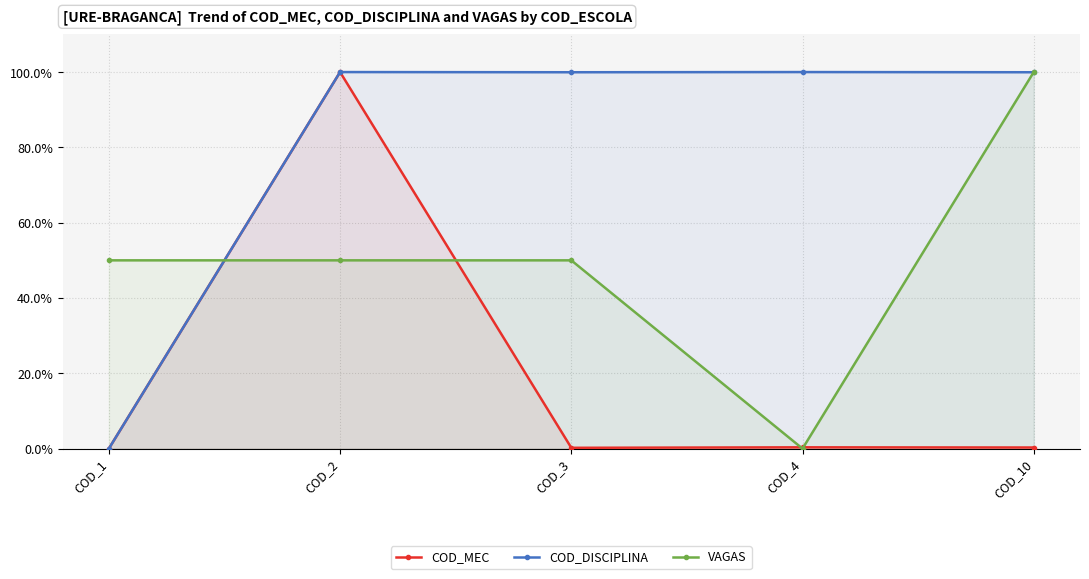

What are all the series names shown in the legend?

COD_MEC, COD_DISCIPLINA, VAGAS